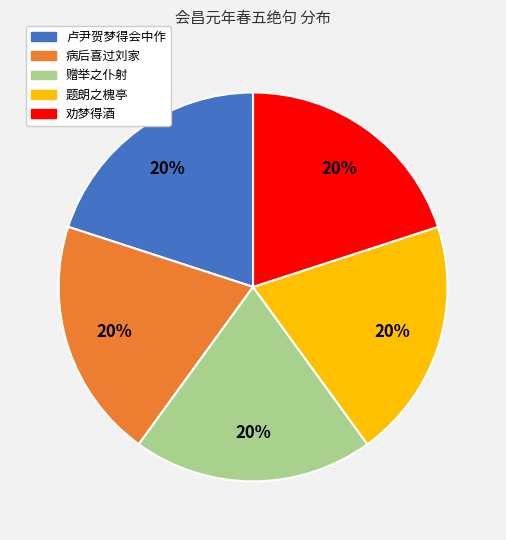

To the nearest percent, what is the average slice percentage?

20%